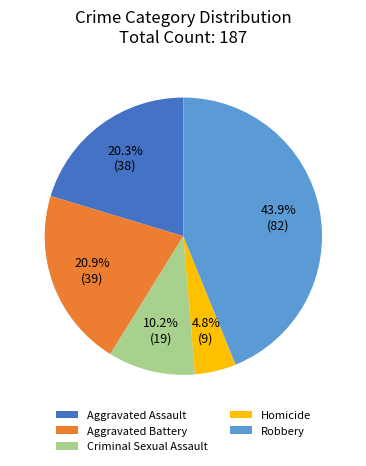

What is the total percentage of Homicide and Criminal Sexual Assault?

15.0%